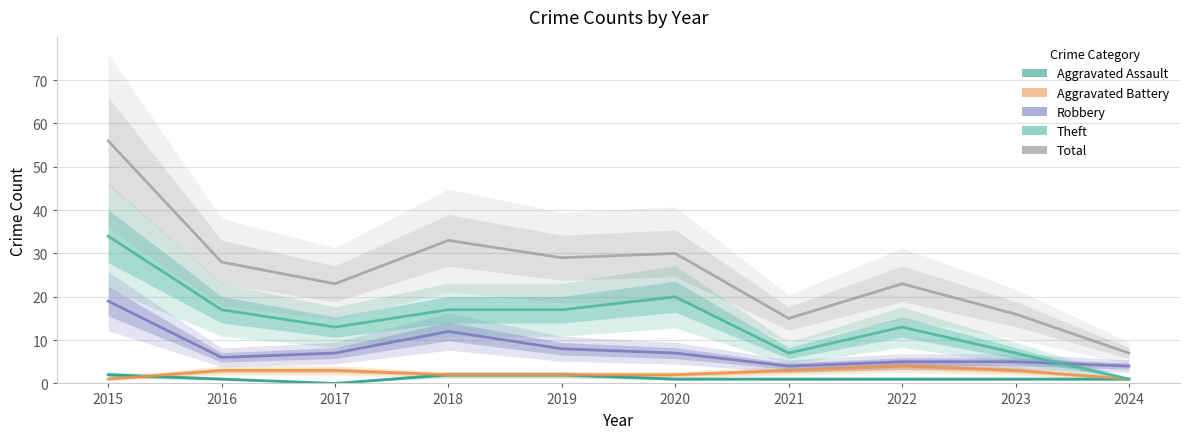

What is the greatest value displayed?

56